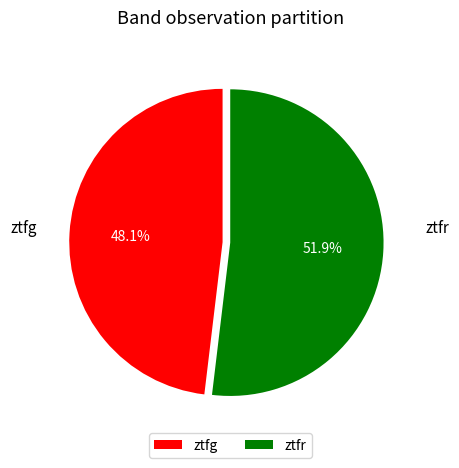

How many segments does this pie chart have?

2